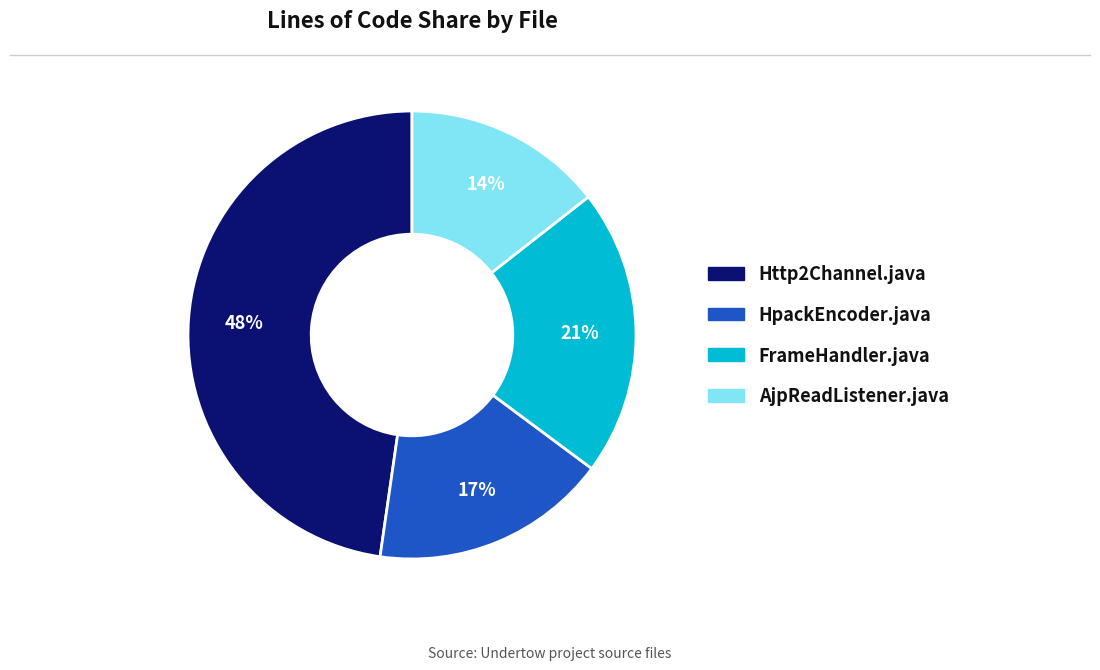

Combined, do HpackEncoder.java and AjpReadListener.java account for over 50%?

No